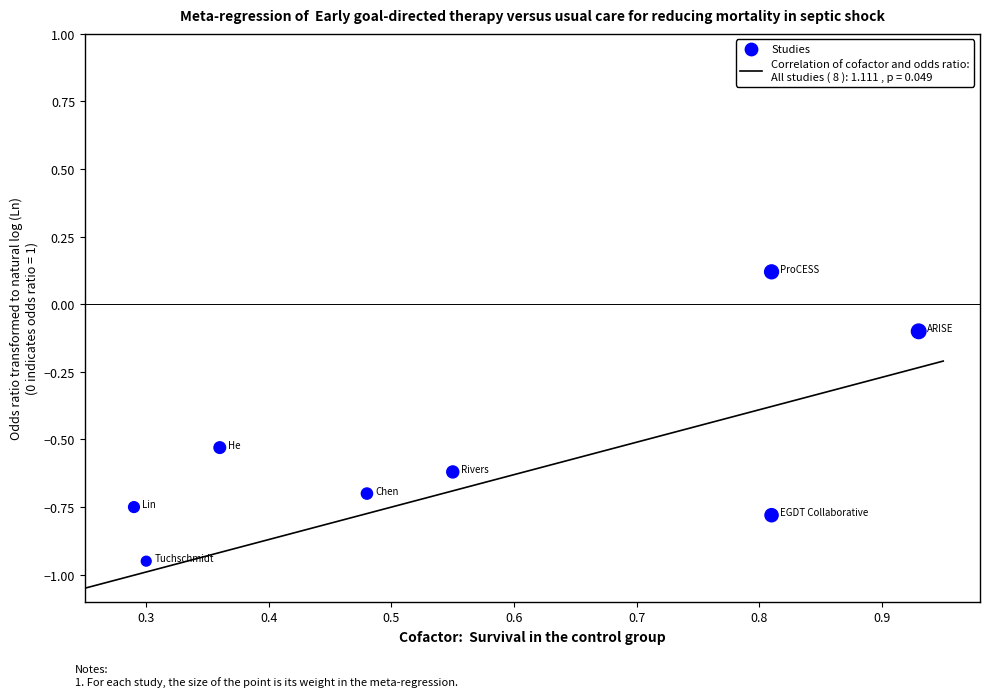

What is the range of Y values (max minus min)?

1.1